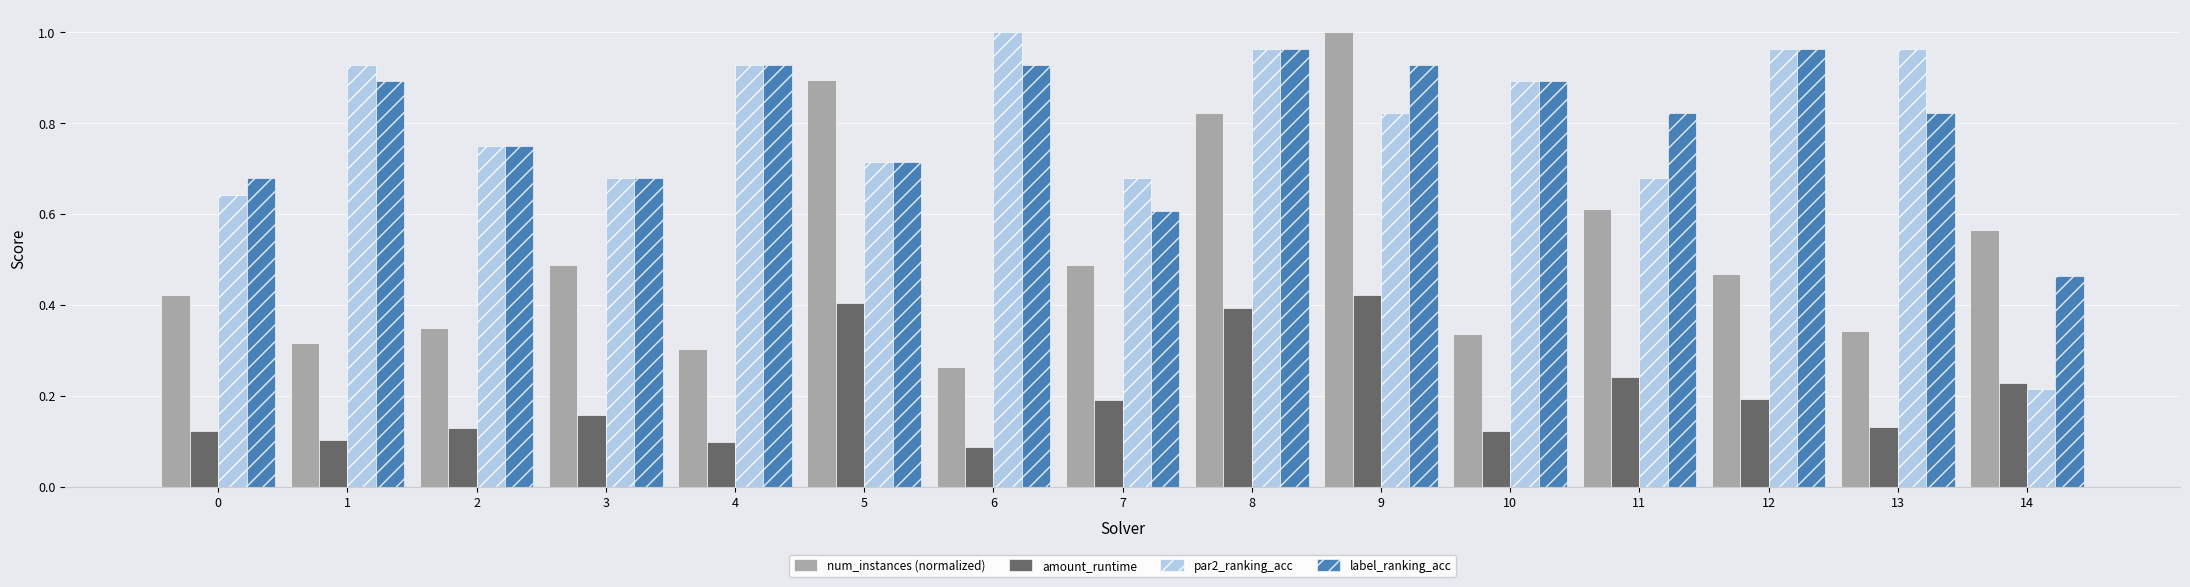

At which label does par2_ranking_acc reach its peak?

6